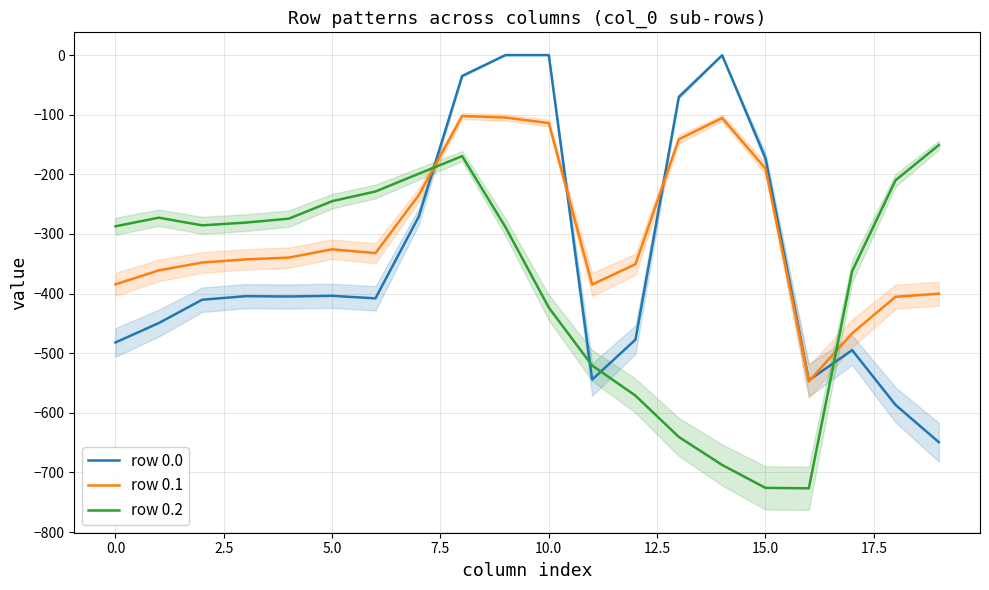

Does the chart display data point markers on the line(s)?

No